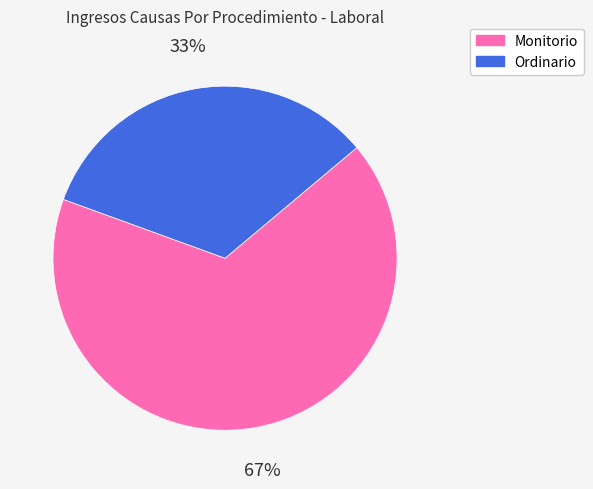

Between Monitorio and Ordinario, which is larger?

Monitorio